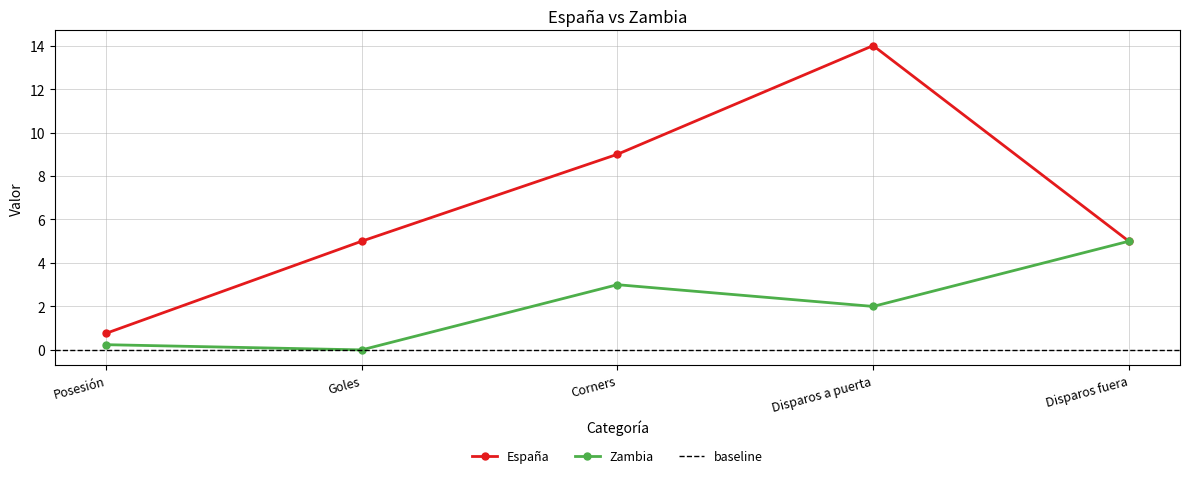

What is the greatest value displayed?

14.0